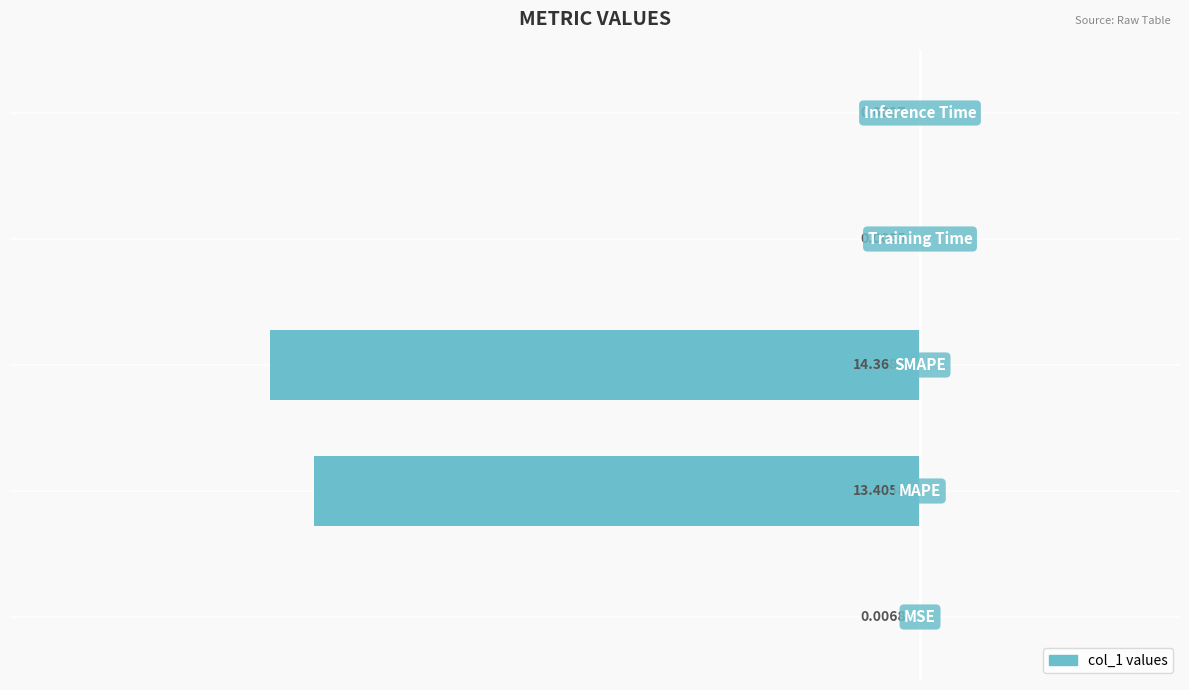

What is the sum of all values?

-27.8